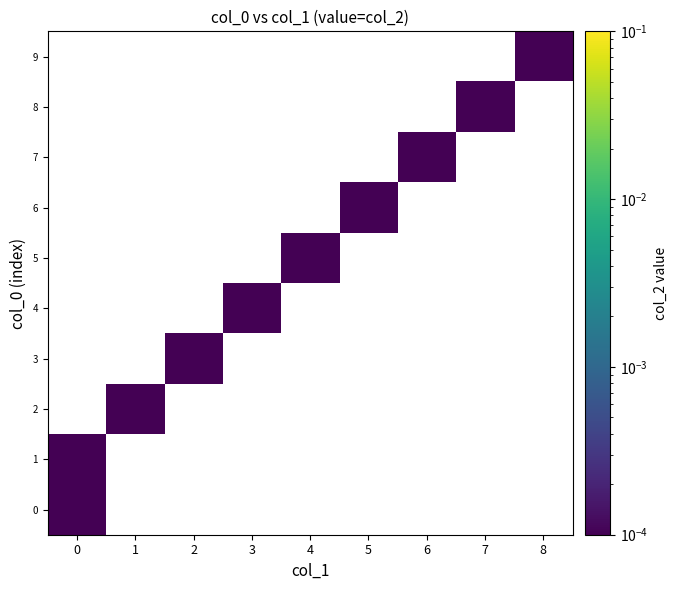

List the series in order of their peak value, highest first.

0, 1, 2, 3, 4, 5, 6, 7, 8, 9